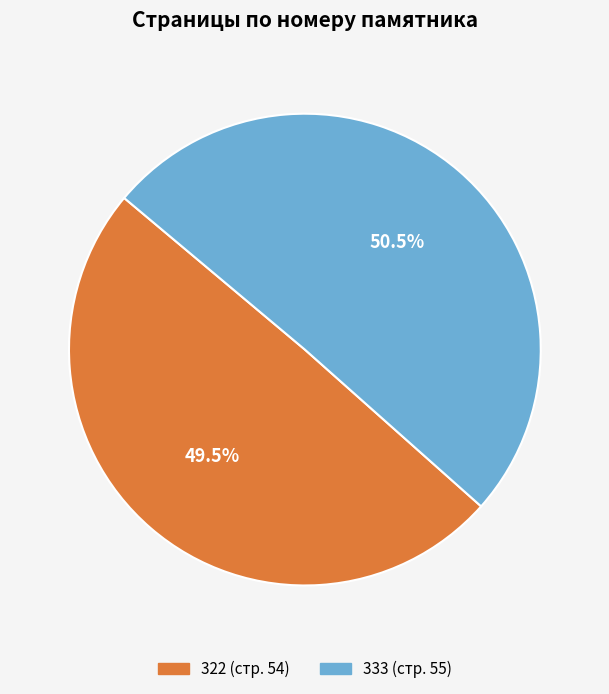

To the nearest percent, what is the difference between the largest and smallest slice percentages?

1%